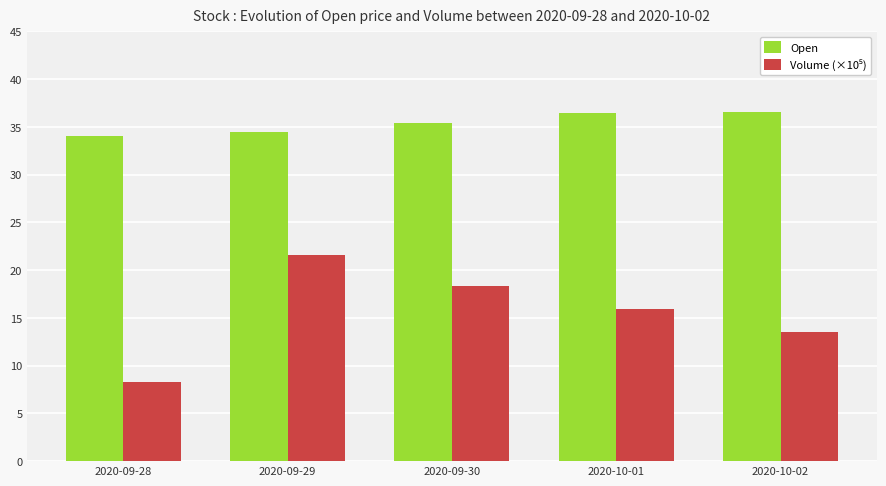

What is the highest value of the Open series?

36.5